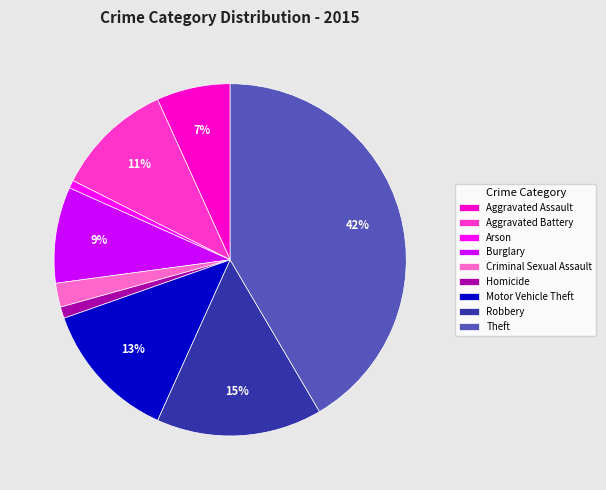

To the nearest percent, what is the difference between the largest and smallest slice percentages?

41%